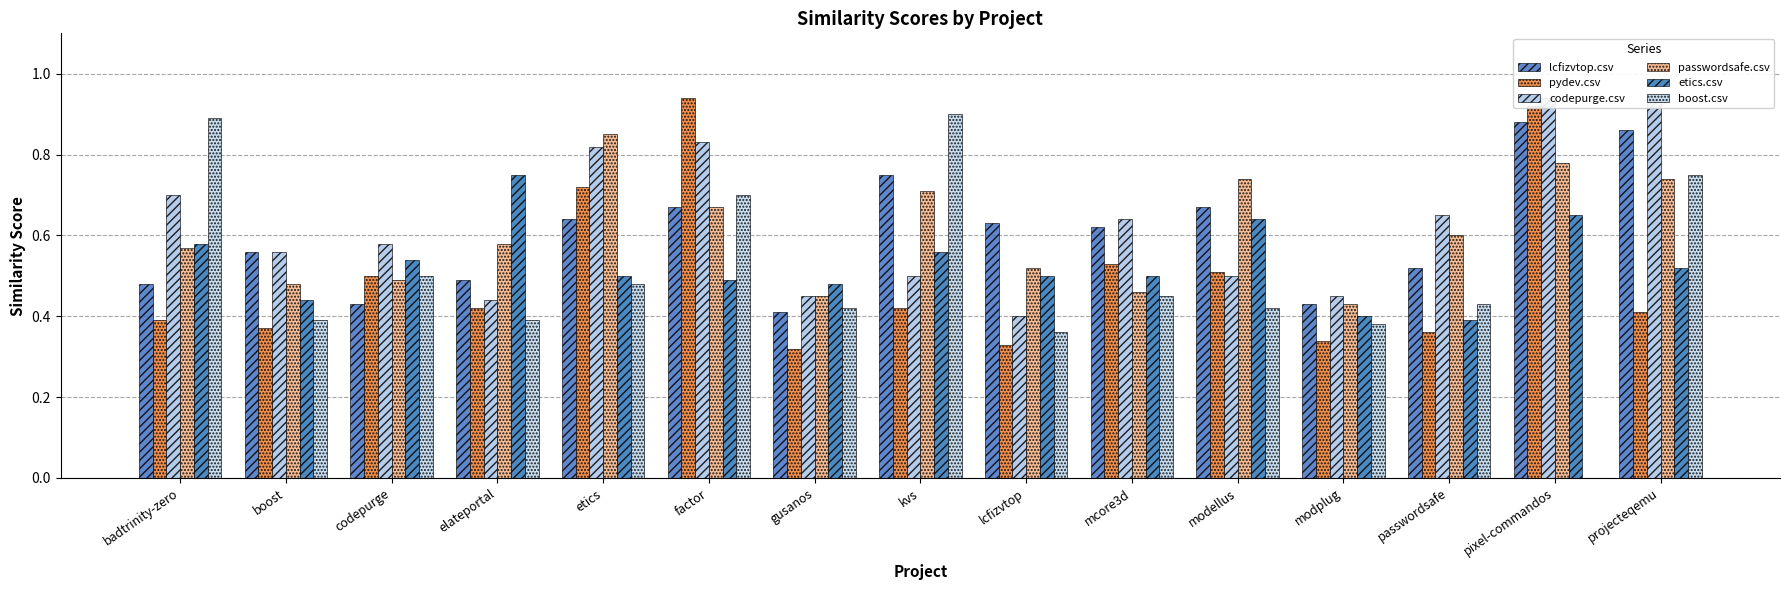

At which category is the sum across all series the highest?

factor